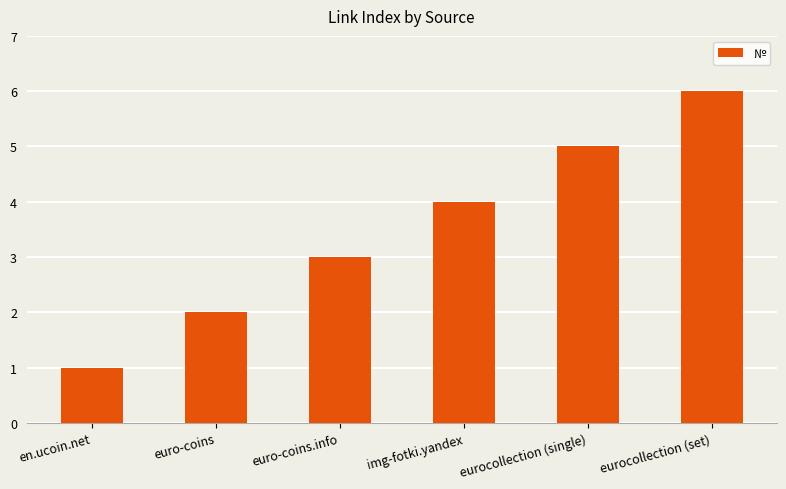

List the labels in order of value, smallest first.

en.ucoin.net, euro-coins, euro-coins.info, img-fotki.yandex, eurocollection (single), eurocollection (set)